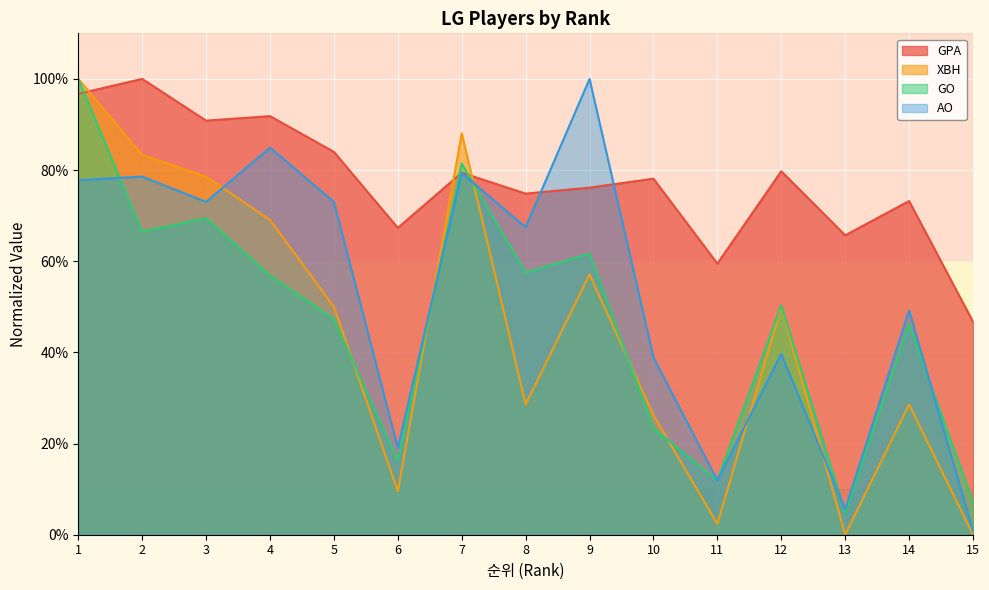

In XBH, how many points are lower than both neighbors (excluding endpoints)?

4